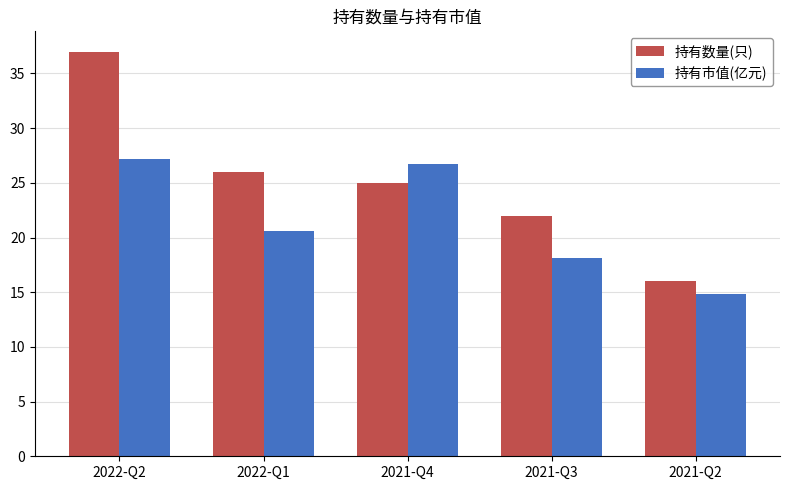

Reading left to right, extract all data points from this chart.

持有数量(只): 37.0	26.0	25.0	22.0	16.0
持有市值(亿元): 27.2	20.6	26.7	18.1	14.9